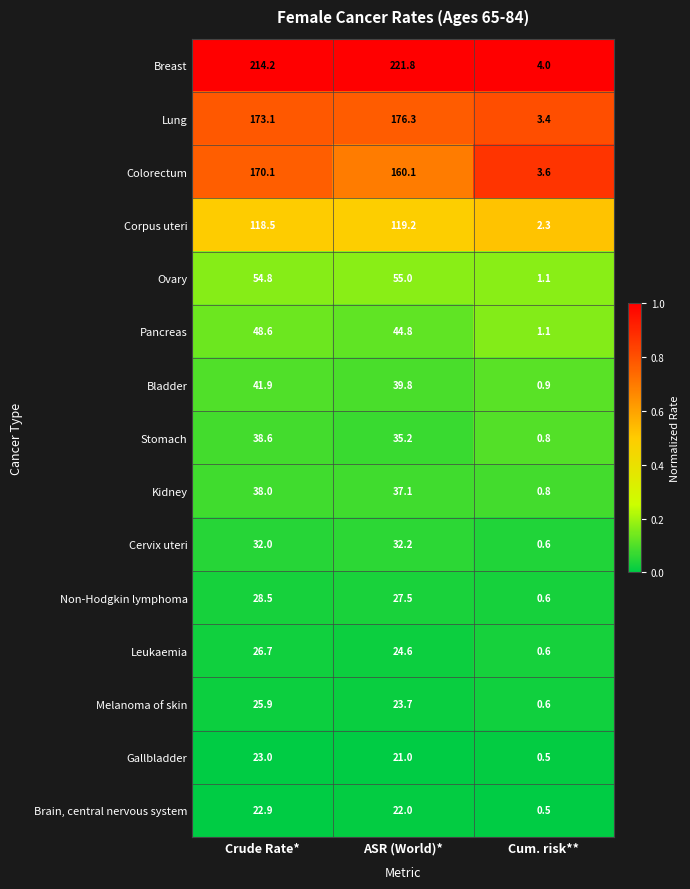

The Stomach series shows 0.8 at Cum. risk**. True or false?

True